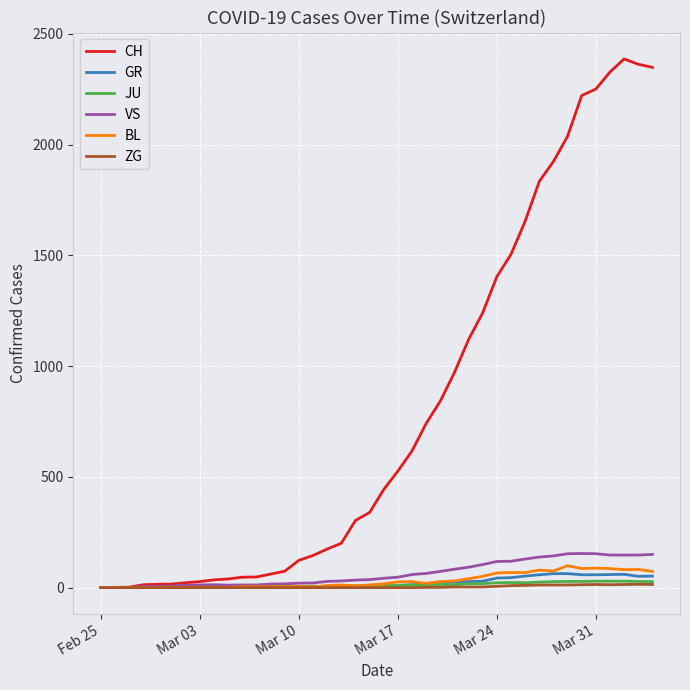

Which series has the largest total across all categories?

CH